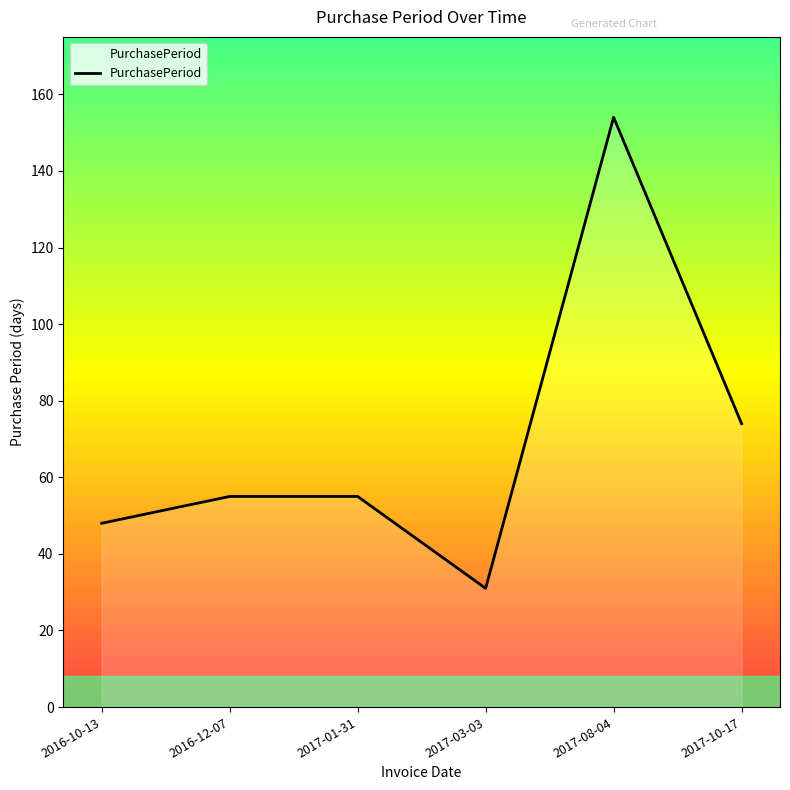

What is the smallest value displayed?

31